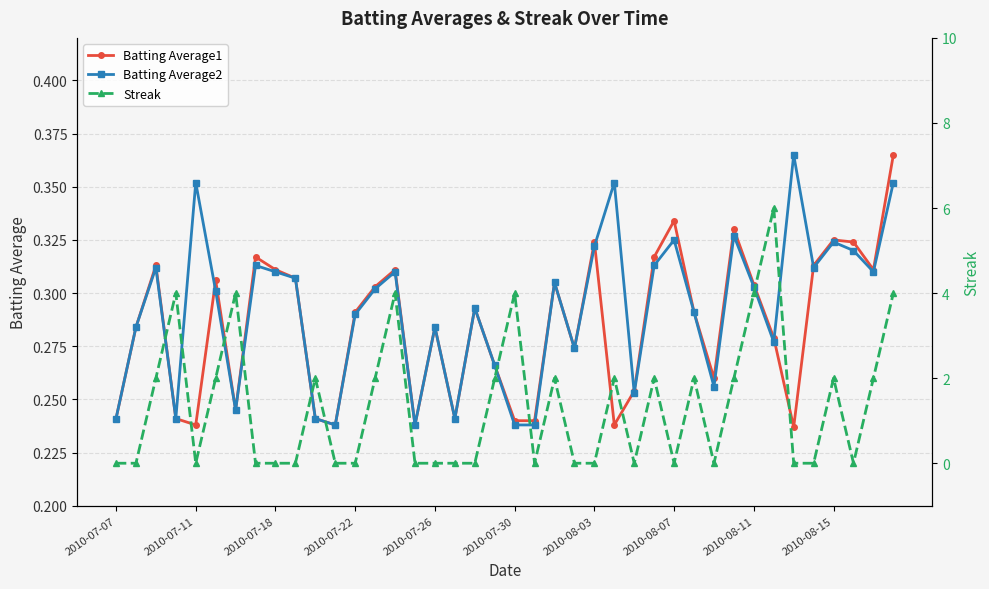

What is the maximum value shown in the chart?

6.0